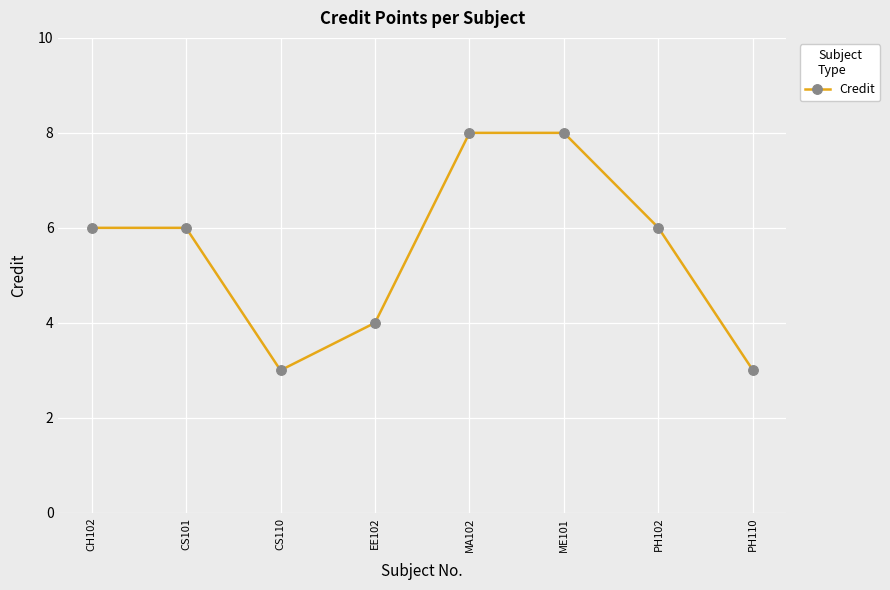

Which has a higher value, EE102 or MA102?

MA102